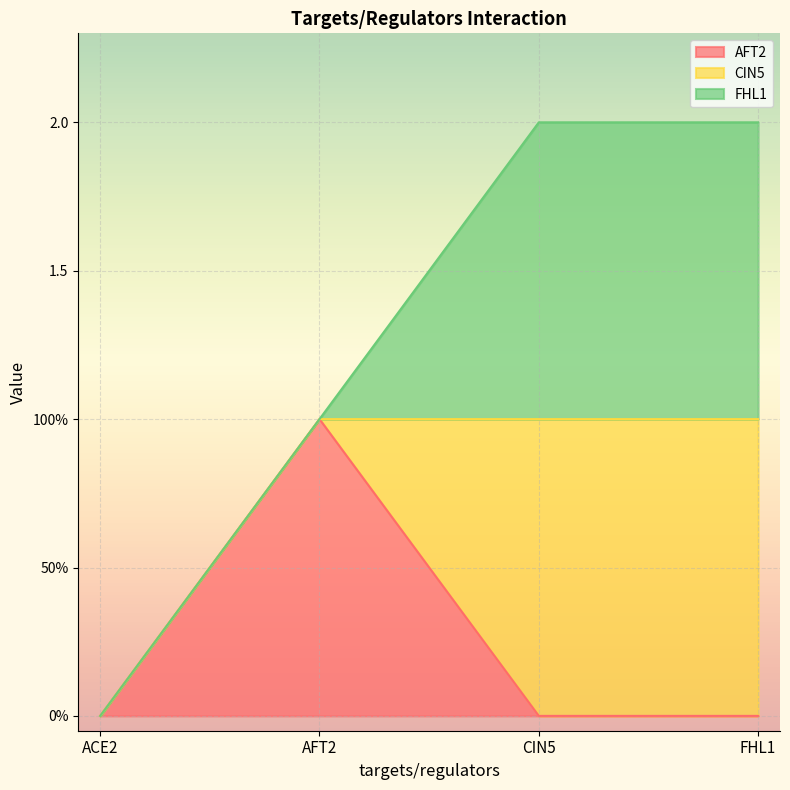

What is the label of the 4th point from the right?

ACE2